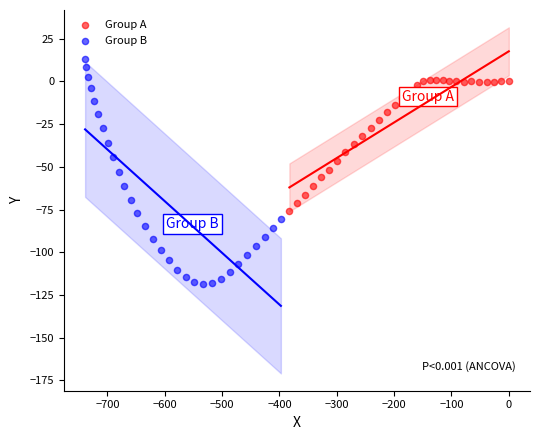

Which series has the widest spread of Y values?

Group B